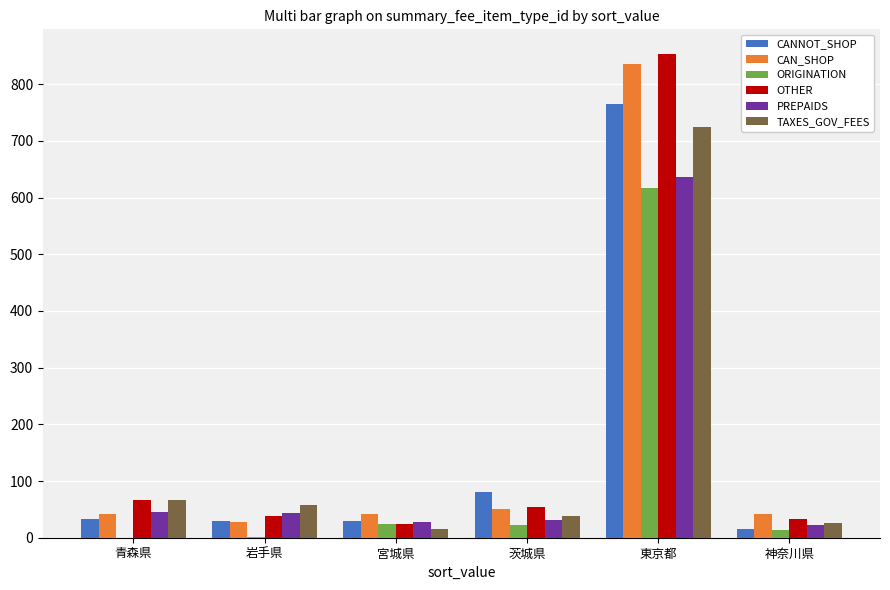

Where does the PREPAIDS series first go above 44?

青森県